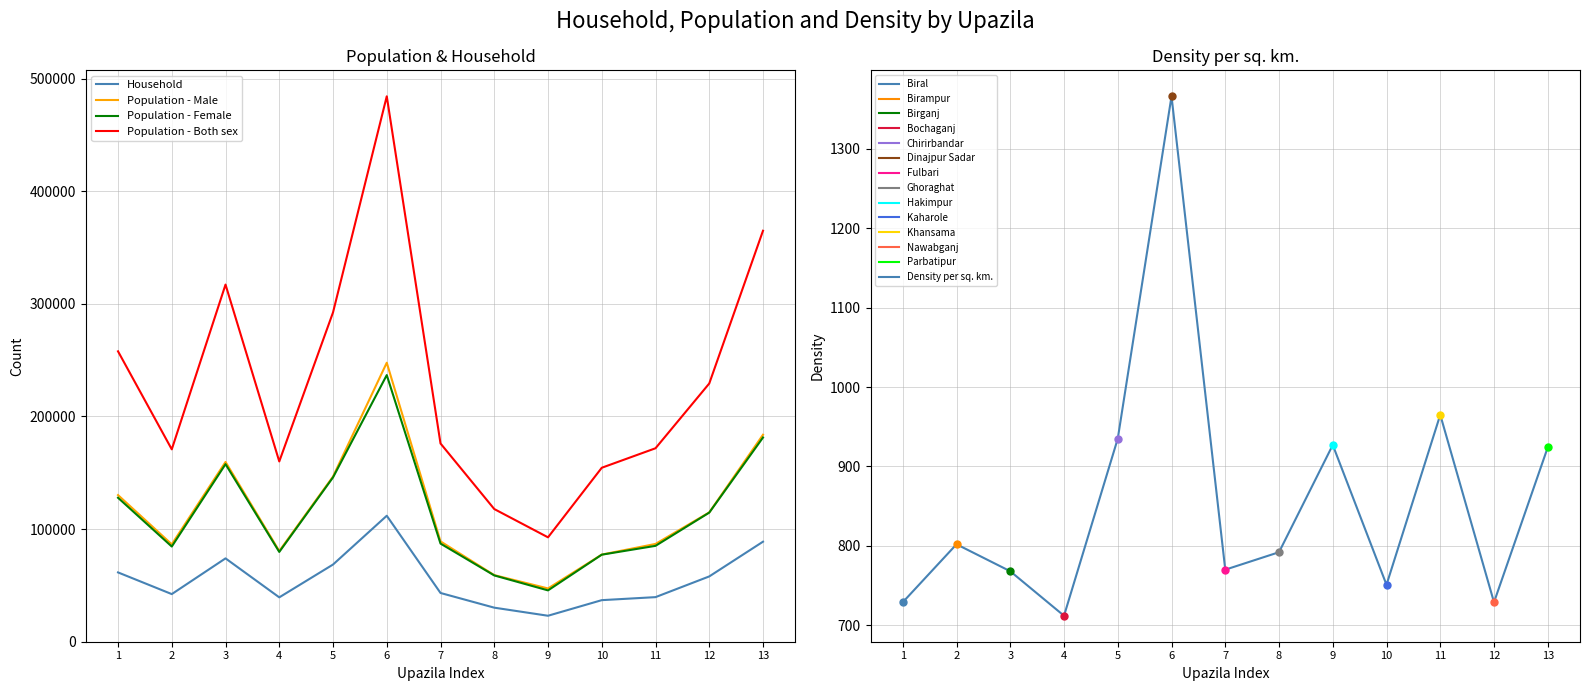

In Density per sq. km., how many points are lower than both neighbors (excluding endpoints)?

4